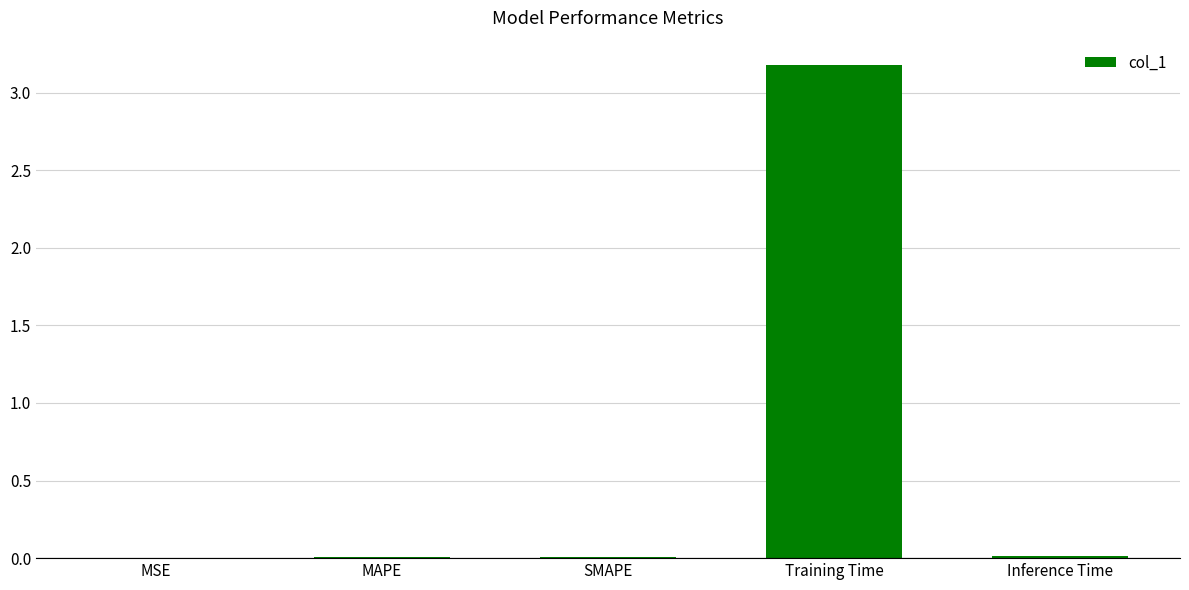

Is it true that the value at MSE is 0.0?

True